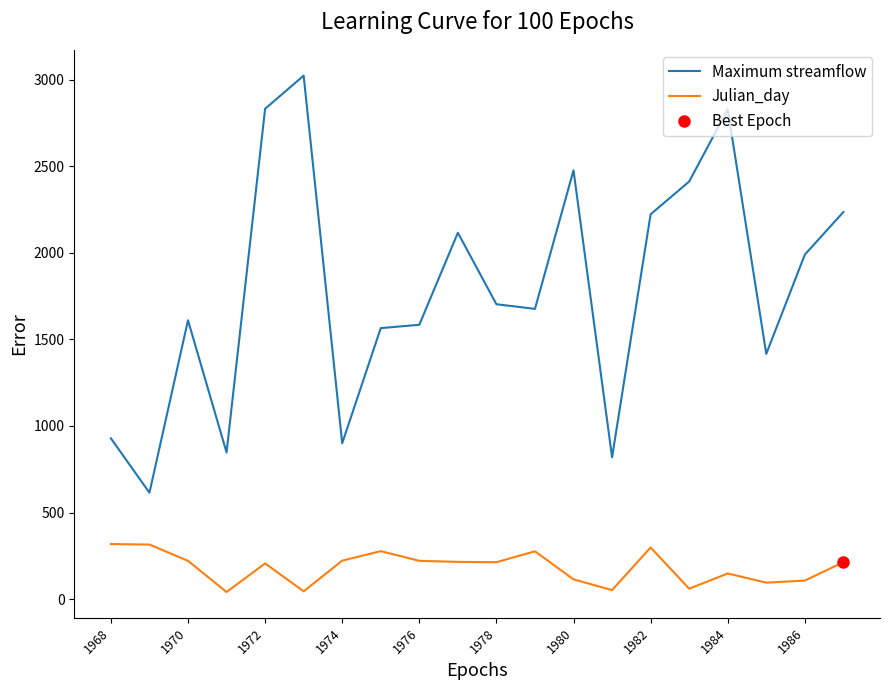

Where does the Maximum streamflow series first go above 1702?

1972